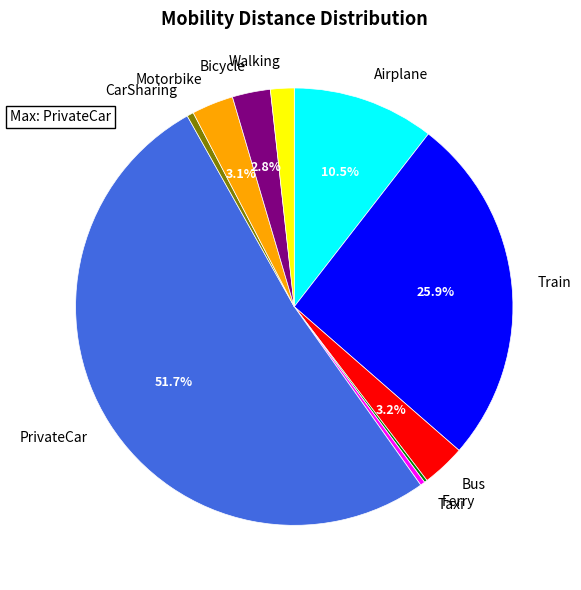

The CarSharing slice represents 0% of the pie. True or false?

True